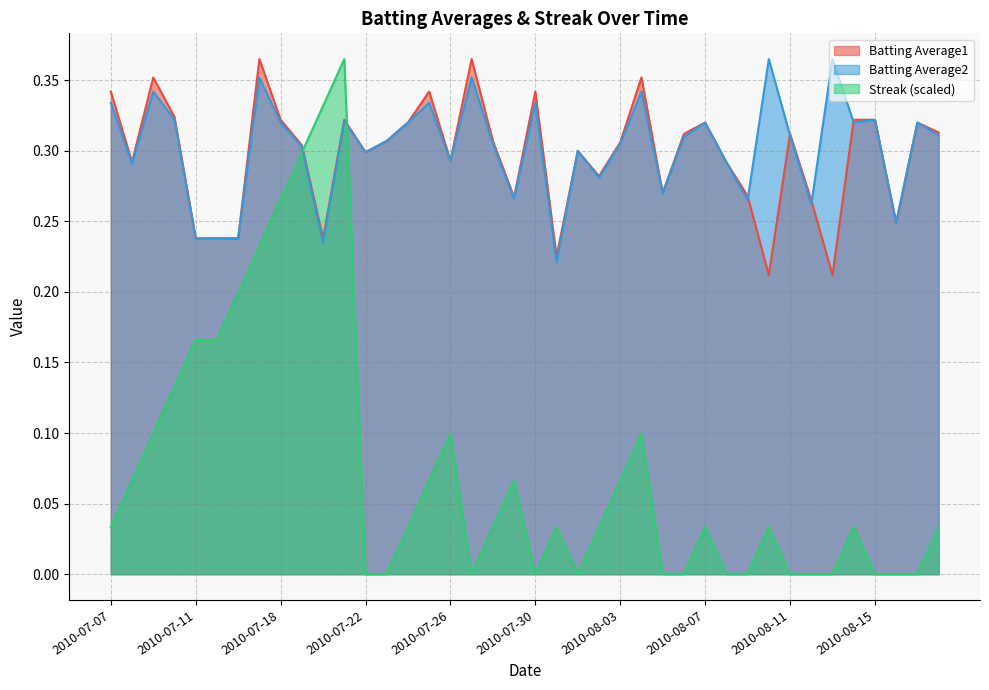

What is the difference between the Streak values at 2010-08-10 and 2010-07-20?

0.3